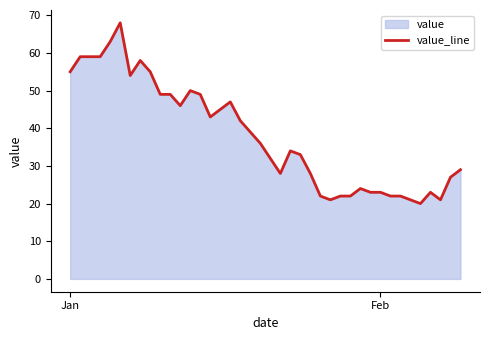

What is the difference between the maximum and minimum values?

48